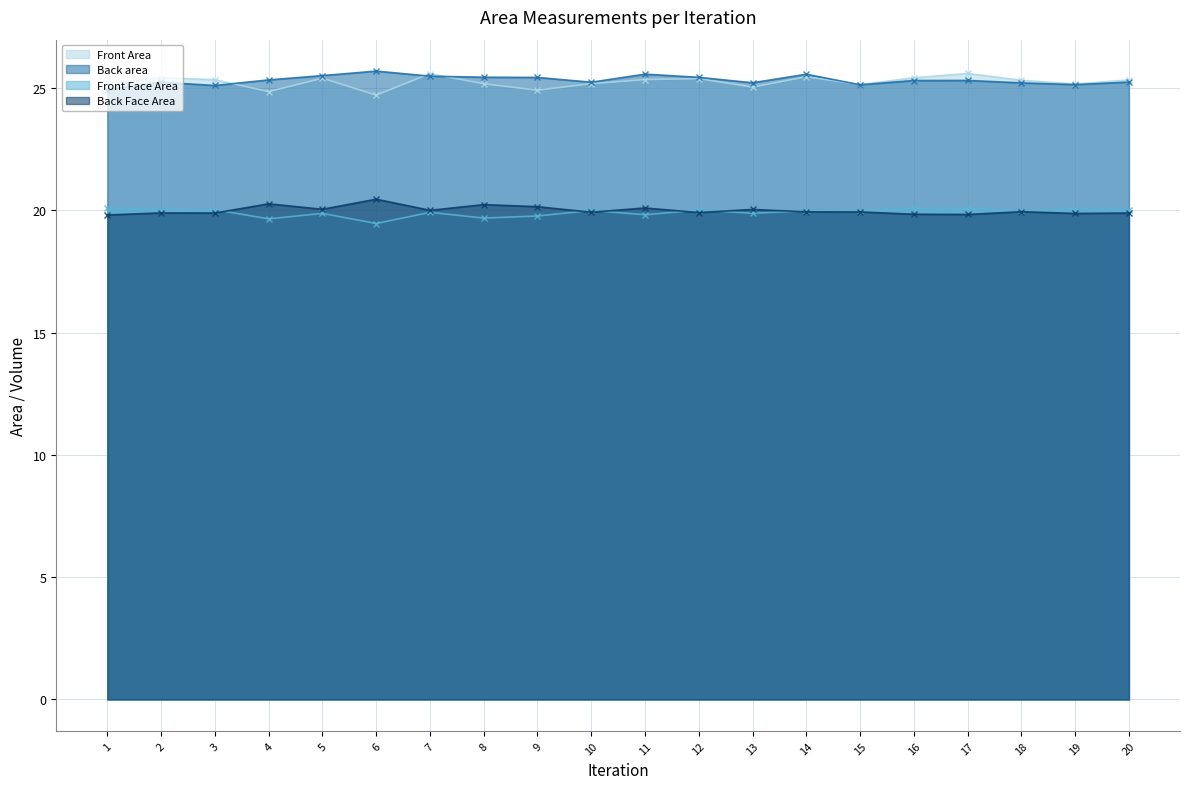

At which label does Back Face Area reach its minimum?

1